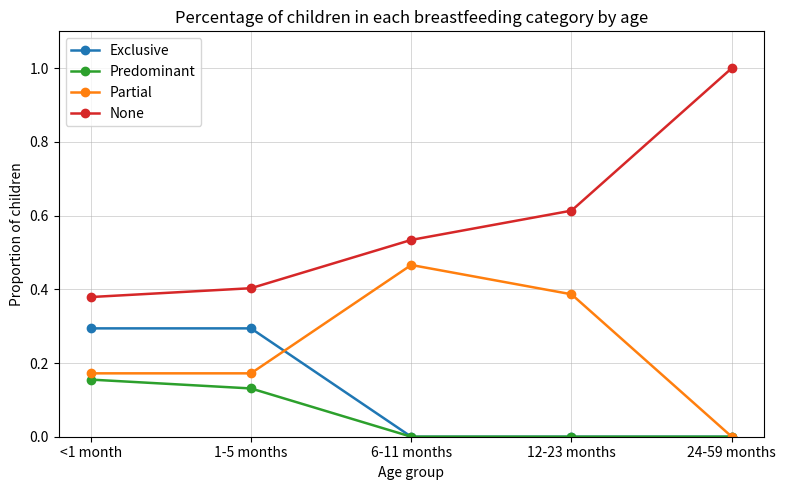

Does the chart display data point markers on the line(s)?

Yes